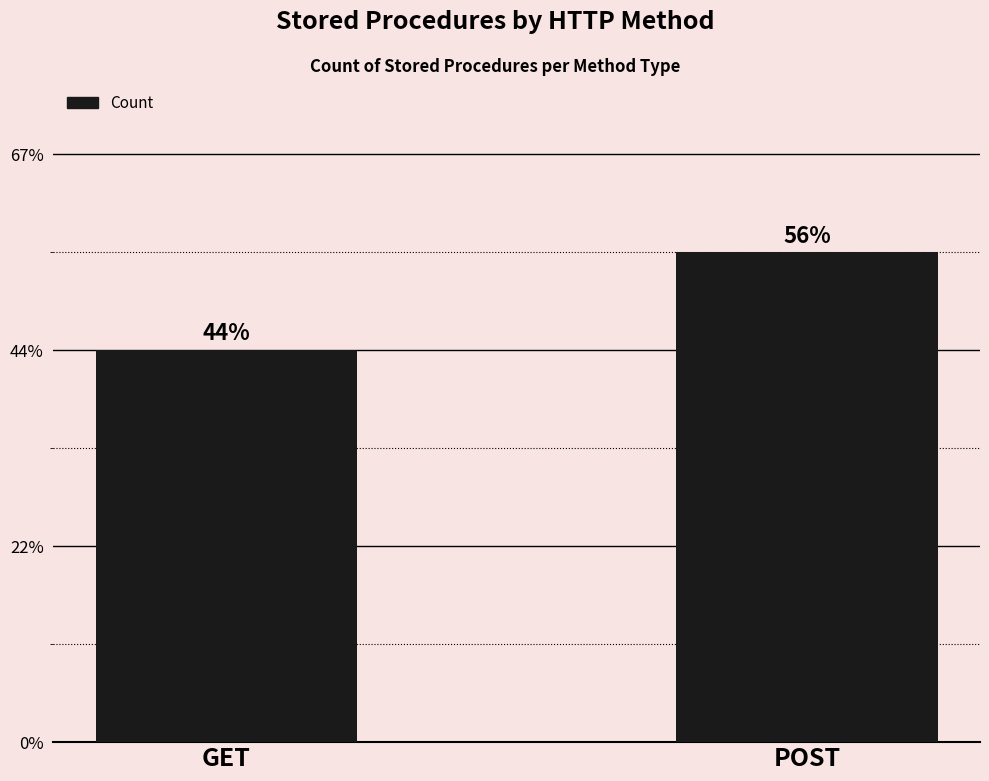

Does the chart contain any negative values?

No